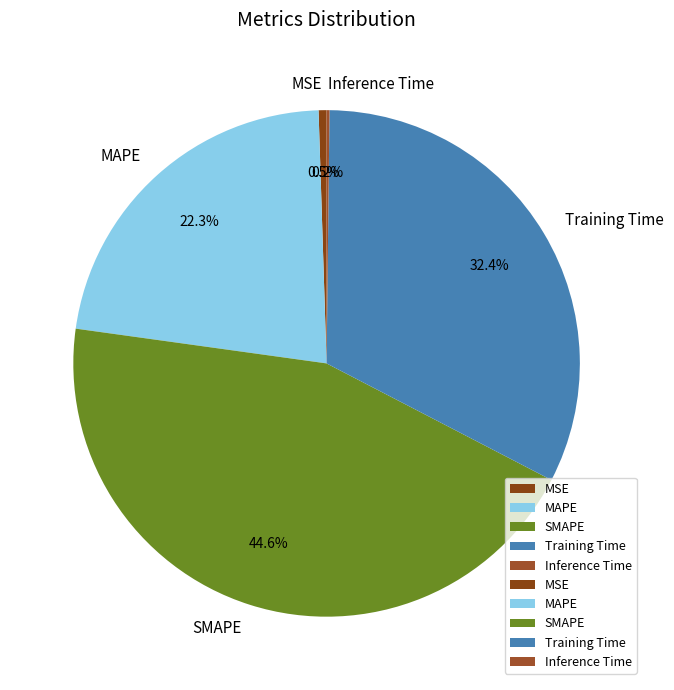

To the nearest percent, what is the average slice percentage?

20%